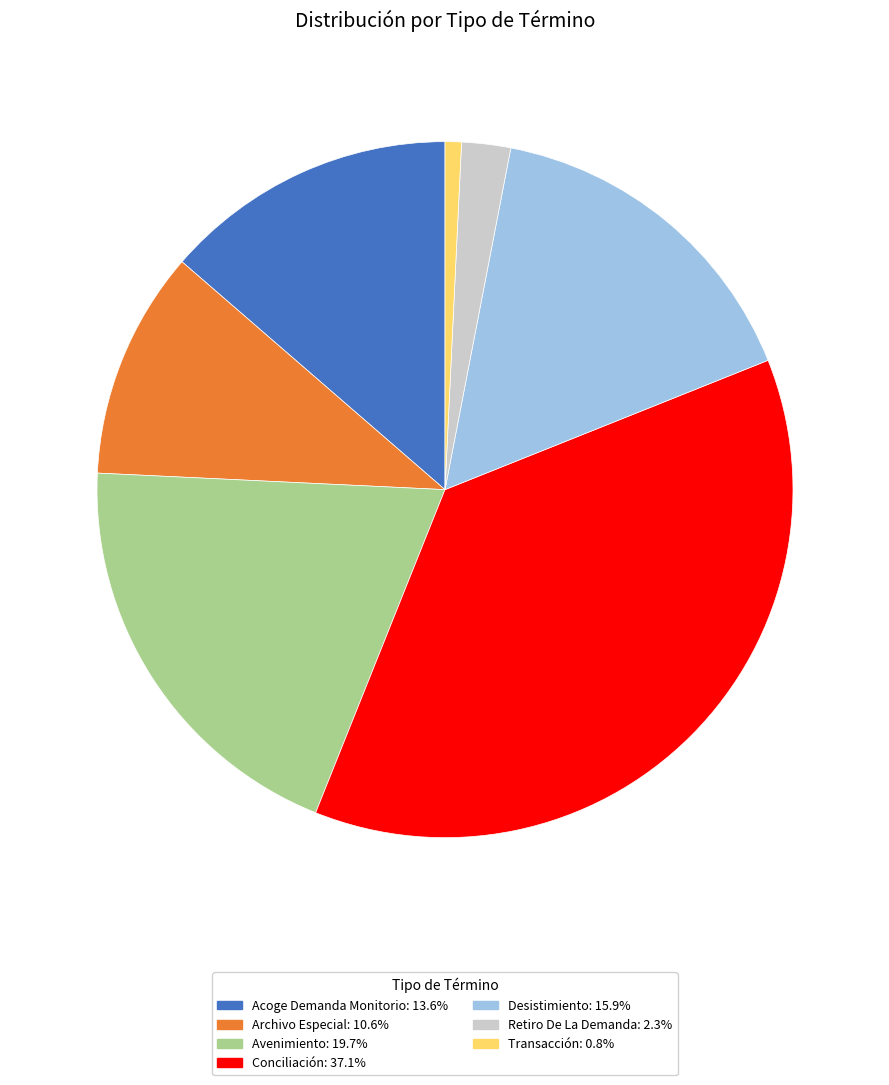

Does Avenimiento represent more than half of the total?

No